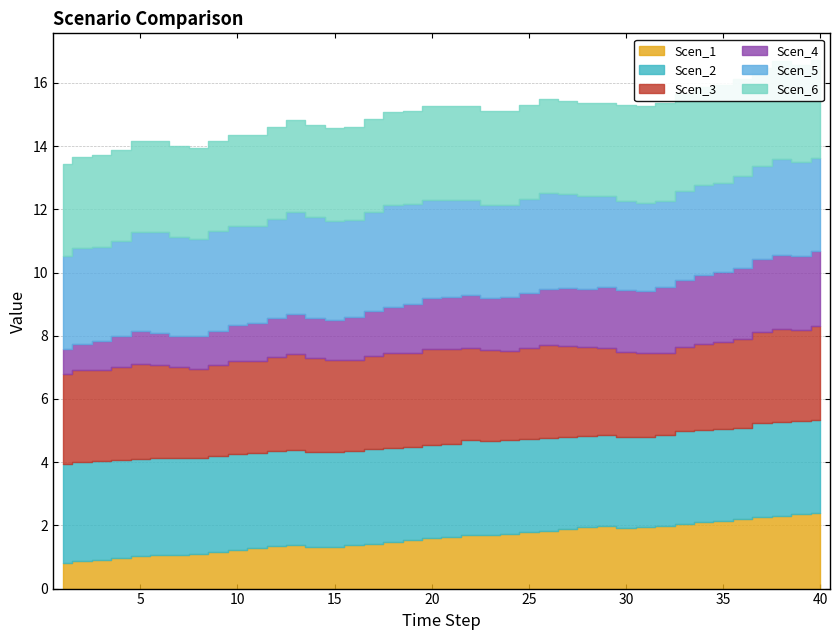

In Scen_1, how many points are higher than both neighbors (excluding endpoints)?

4